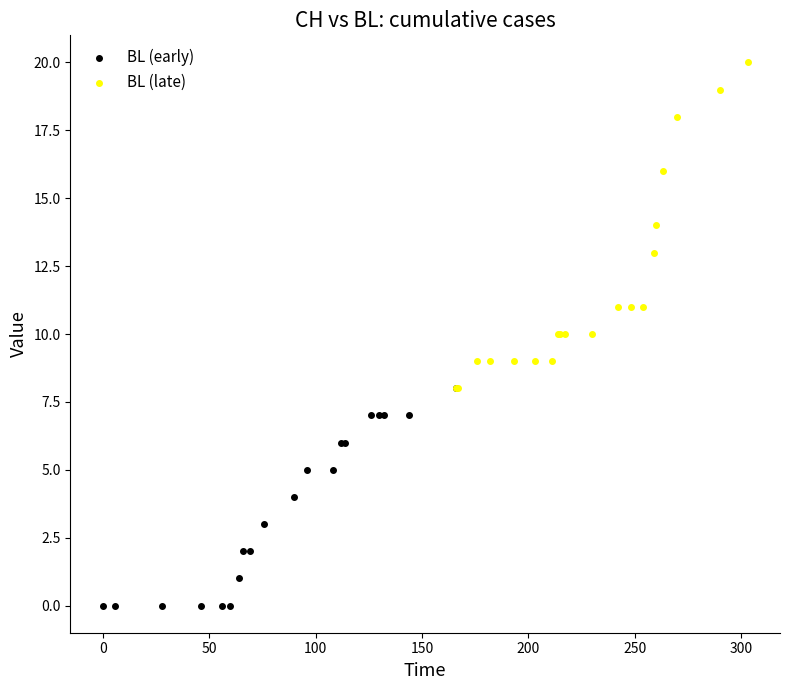

Which series reaches the maximum Y coordinate?

BL (late)